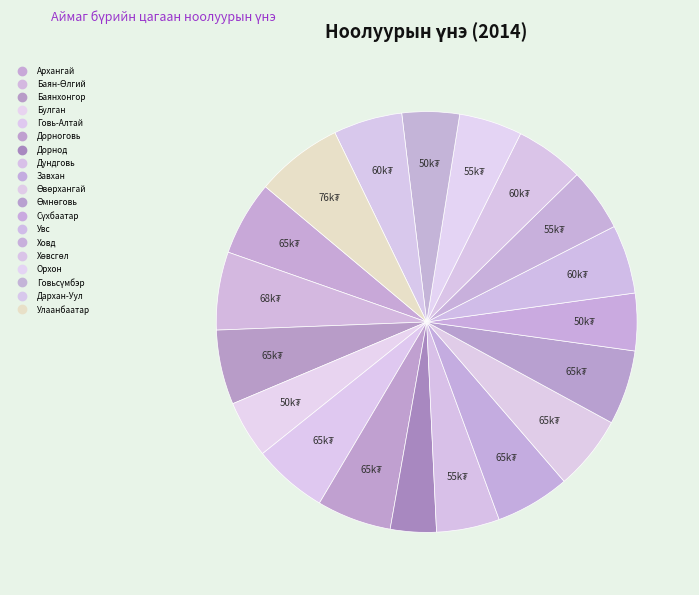

How many segments does this pie chart have?

19